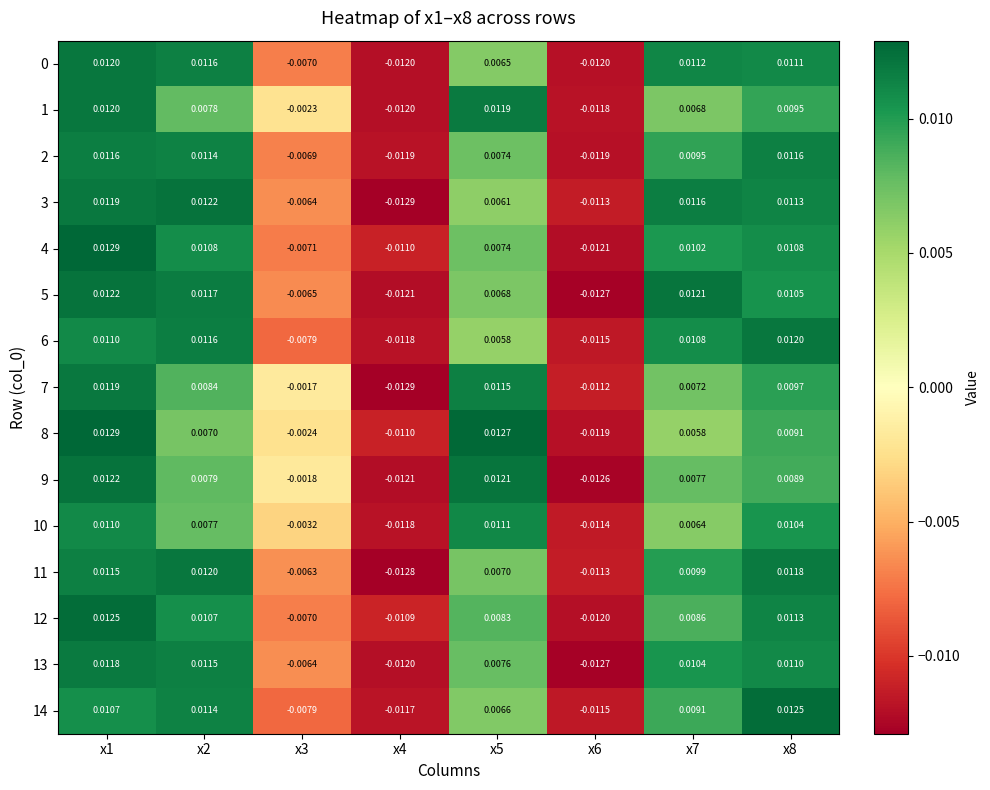

Which series has the largest range (max minus min)?

3